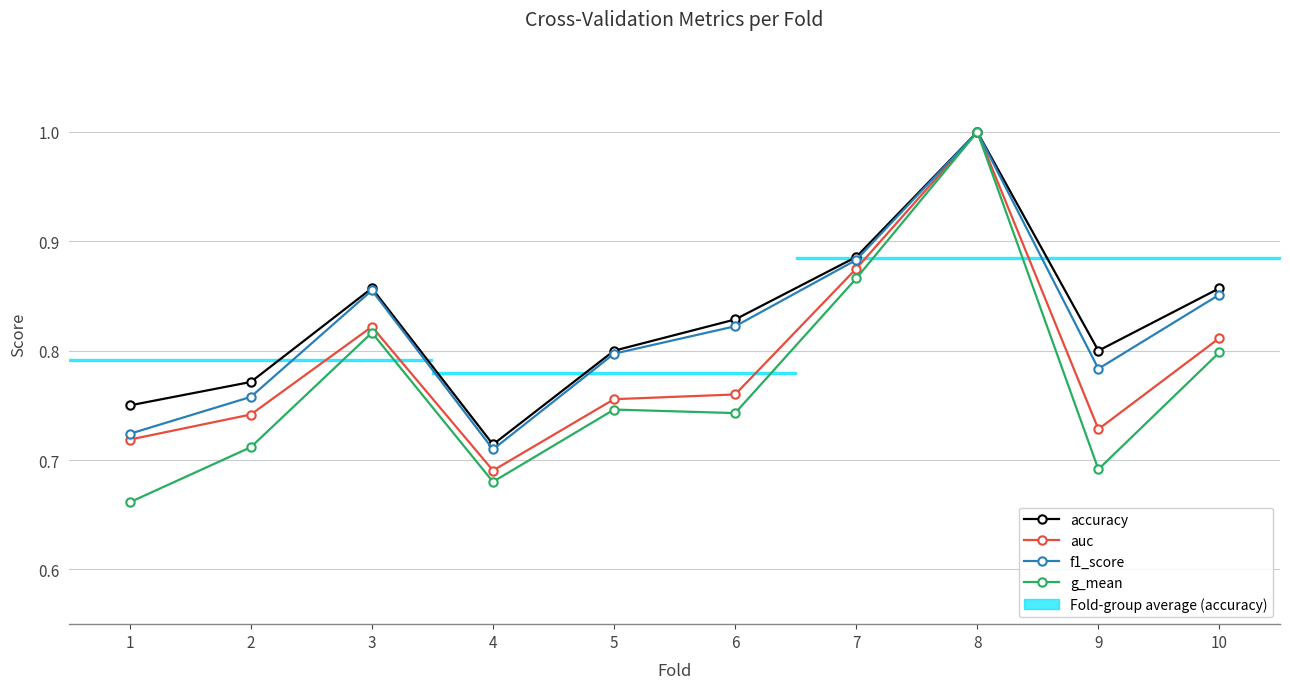

Count the auc values in the range 0 to 1.

10